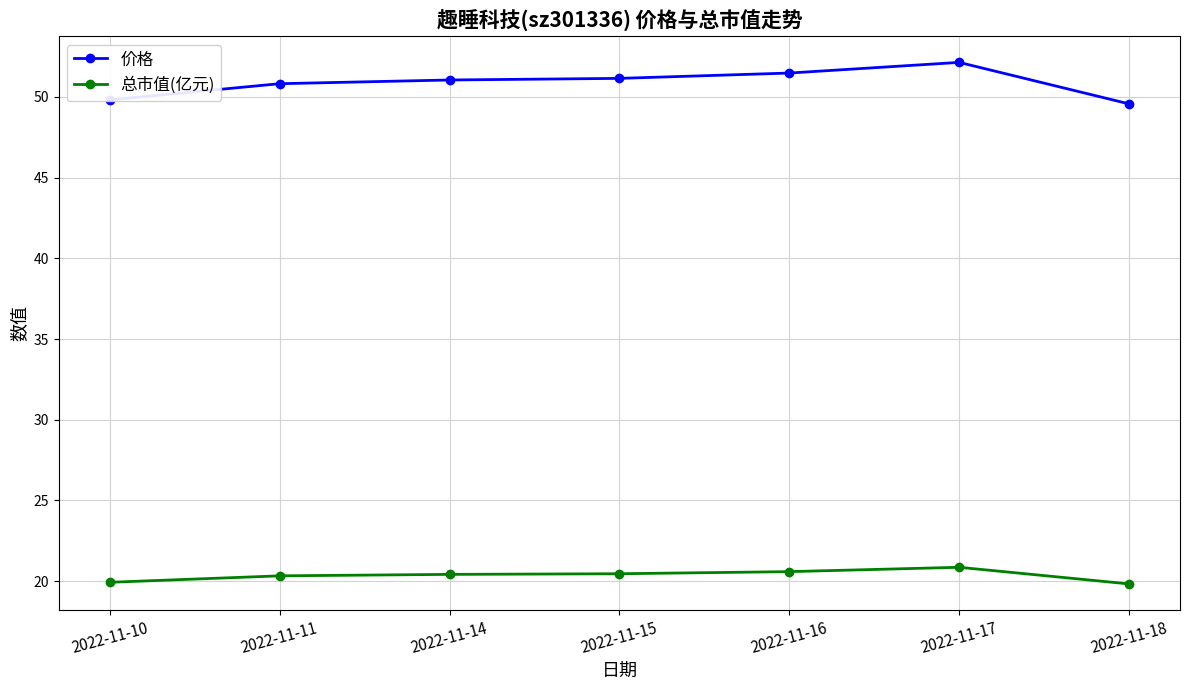

Is it true that 总市值(亿元) equals 36.6 at 2022-11-16?

False